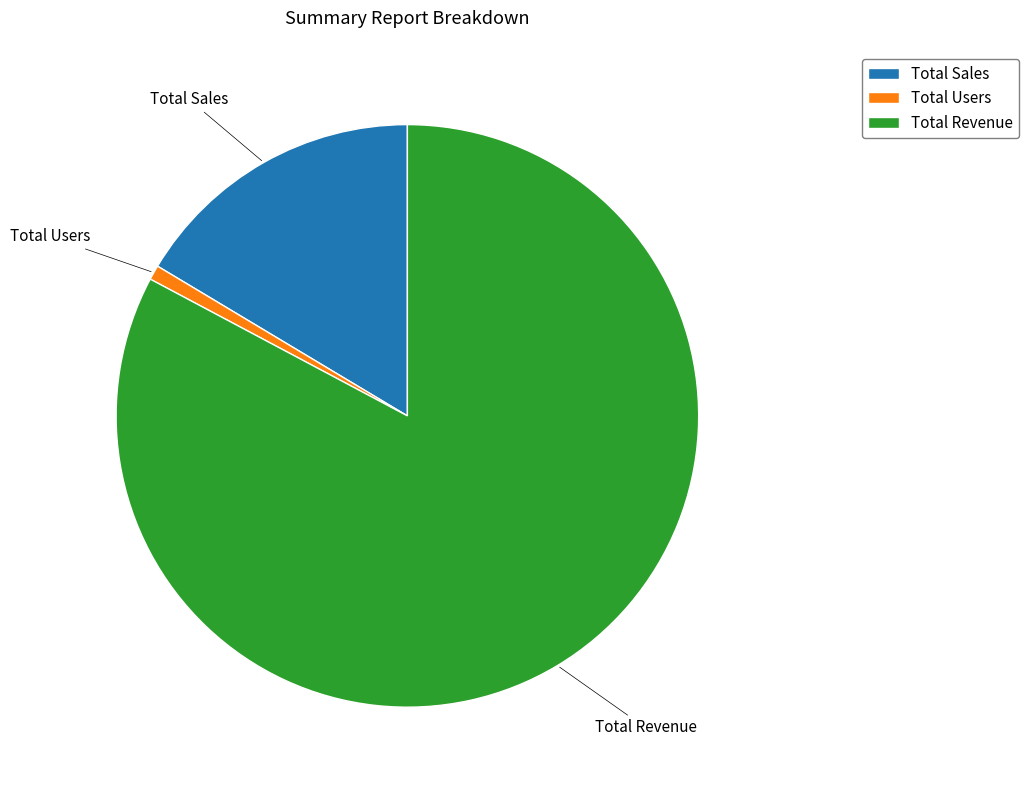

True or false: Total Revenue accounts for 83% of the total.

True